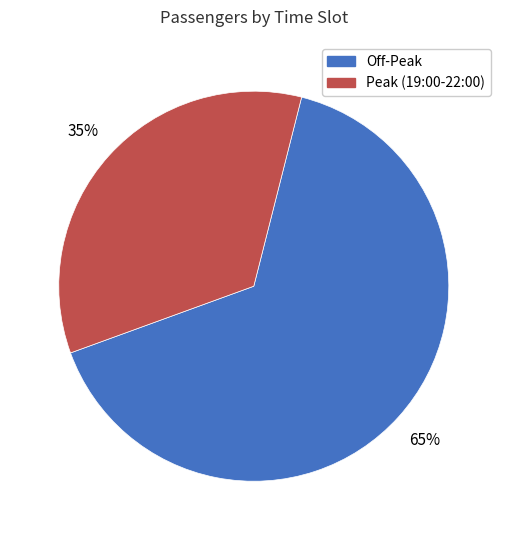

Is it true that Peak (19:00-22:00) is 44% of the pie?

False